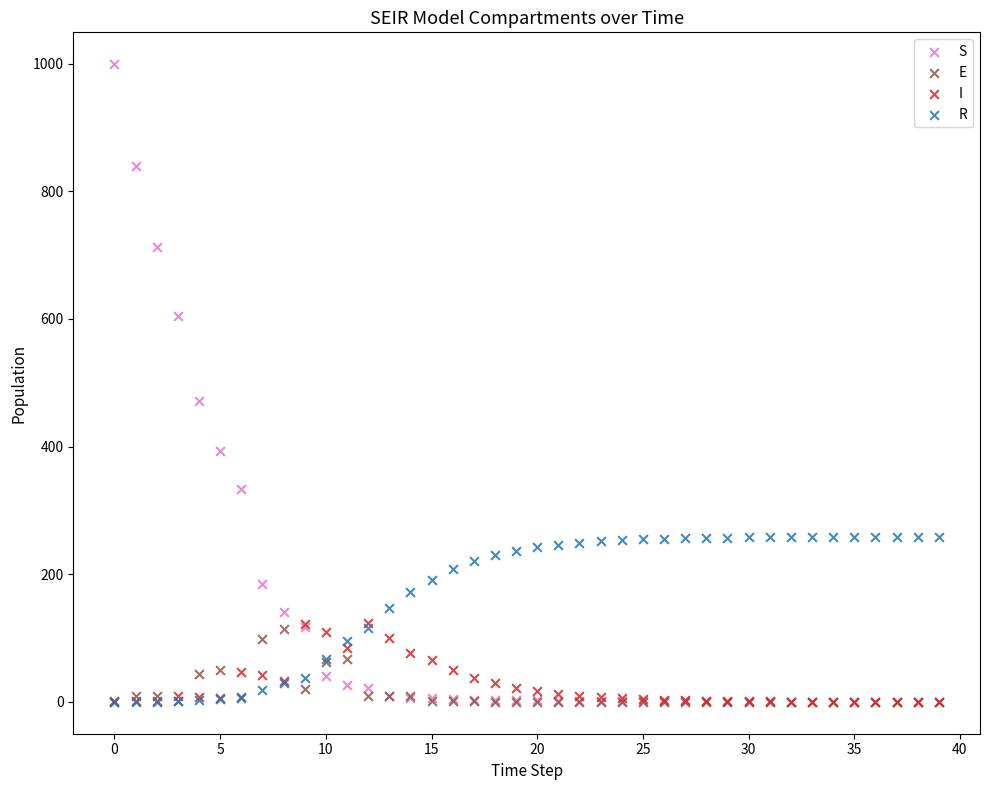

Across all series, what Y value is closest to 499?

471.9